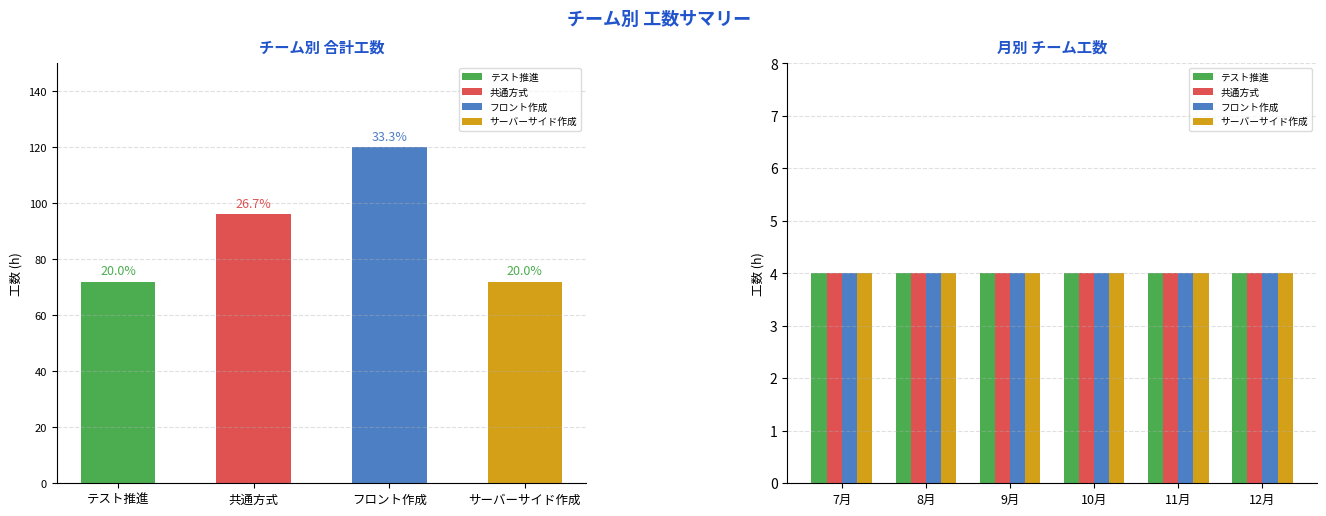

Is it true that フロント作成 equals 3.4 at 8月?

False